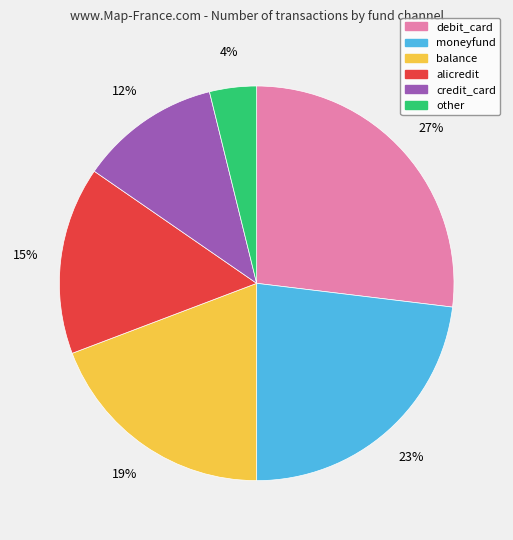

To the nearest percent, what portion does other represent?

4%